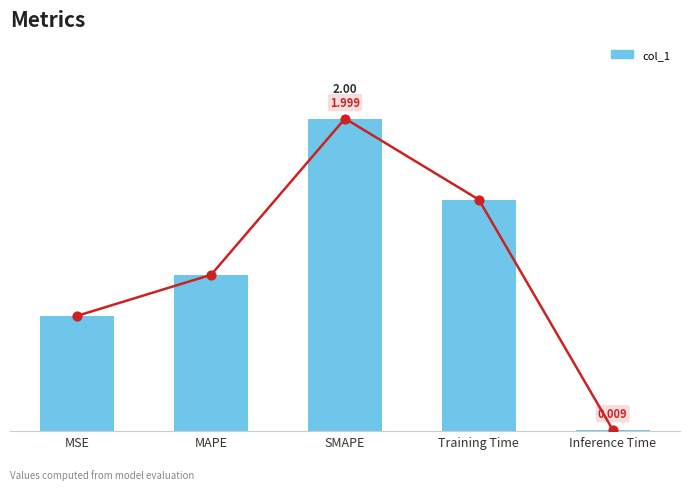

Which has a higher value, SMAPE or MAPE?

SMAPE